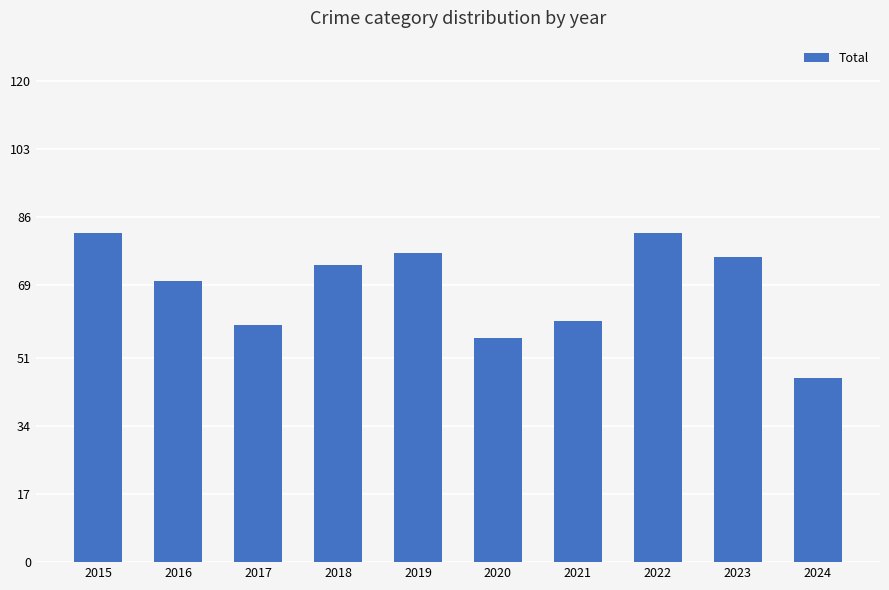

Reading right to left, extract all data points from this chart.

46	76	82	60	56	77	74	59	70	82